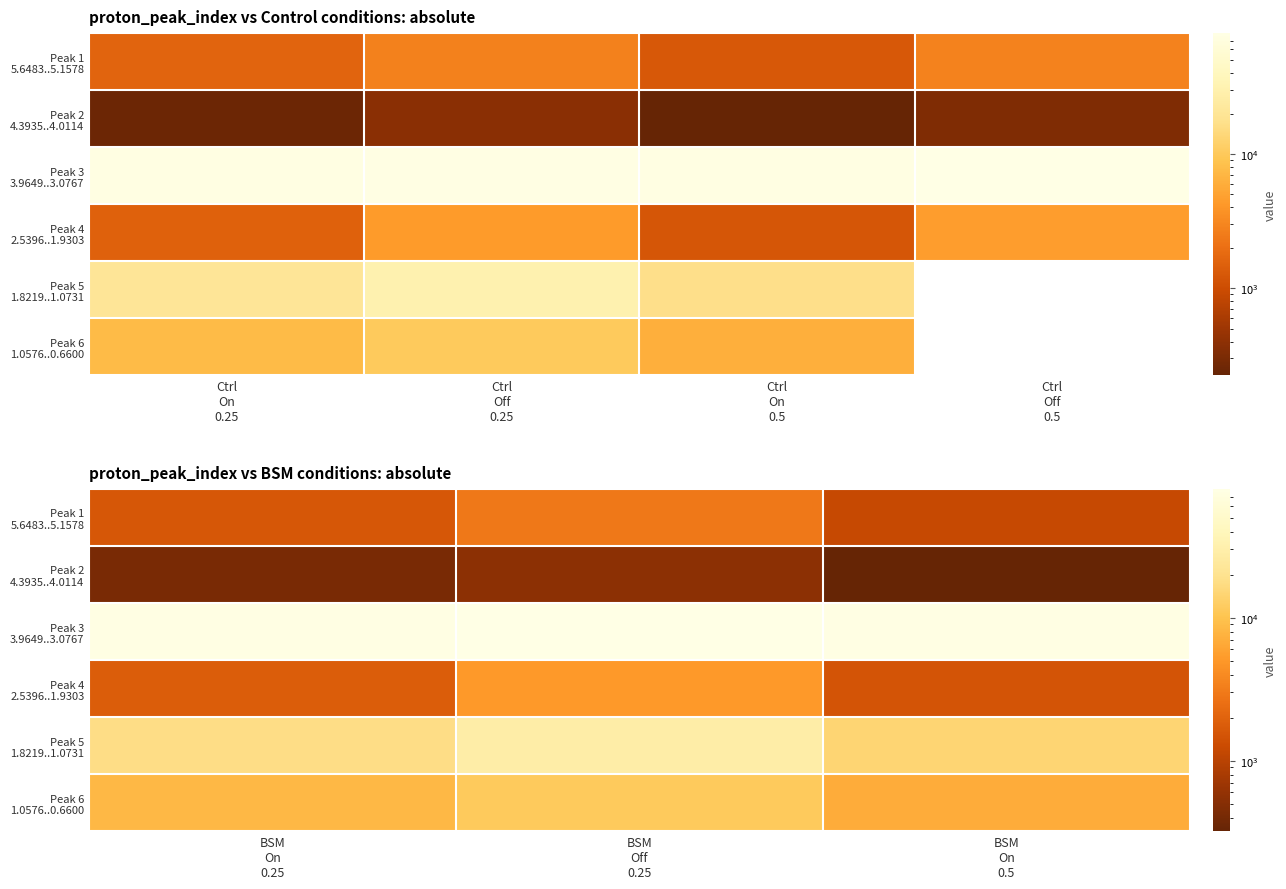

Which has a higher value, Ctrl
Off
0.25 or Ctrl
On
0.25?

Ctrl
Off
0.25